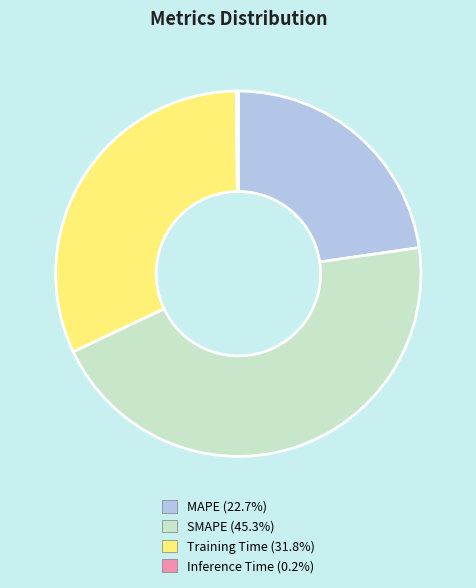

What is the largest slice in the pie chart?

SMAPE